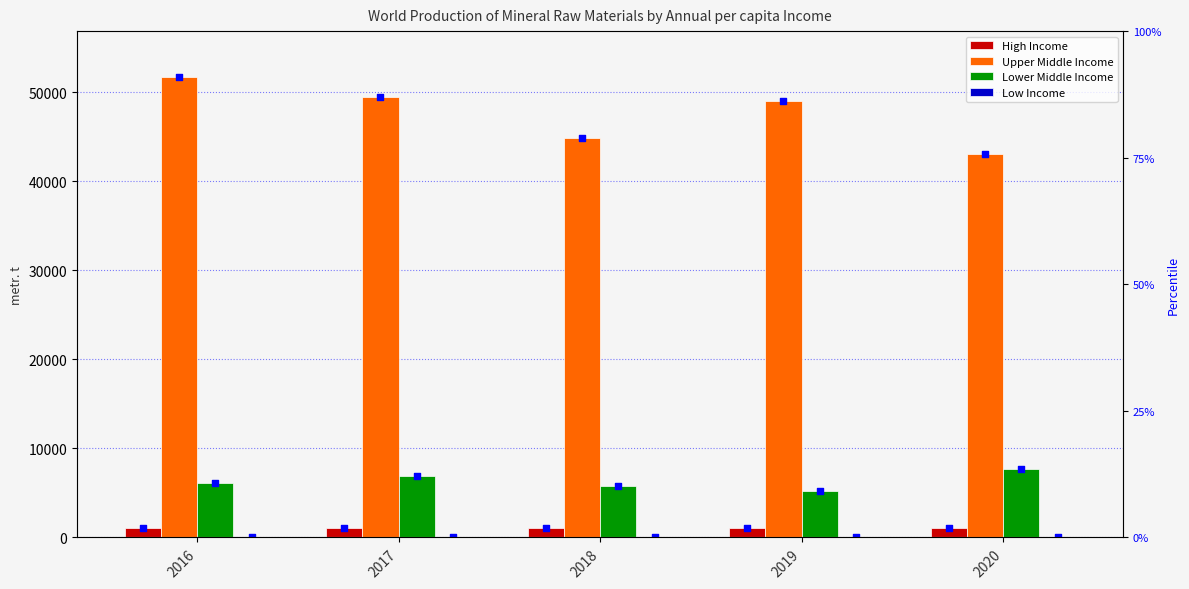

What are all the series names shown in the legend?

High Income, Upper Middle Income, Lower Middle Income, Low Income